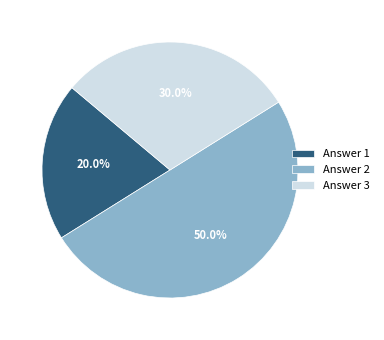

Which category has the biggest portion of the pie?

Answer 2